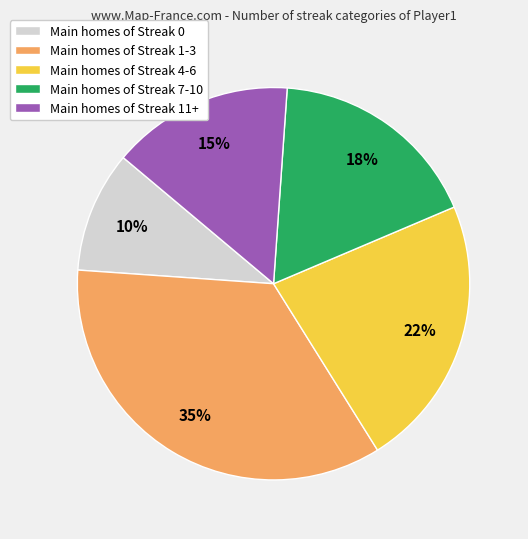

Does any single category account for the majority?

No